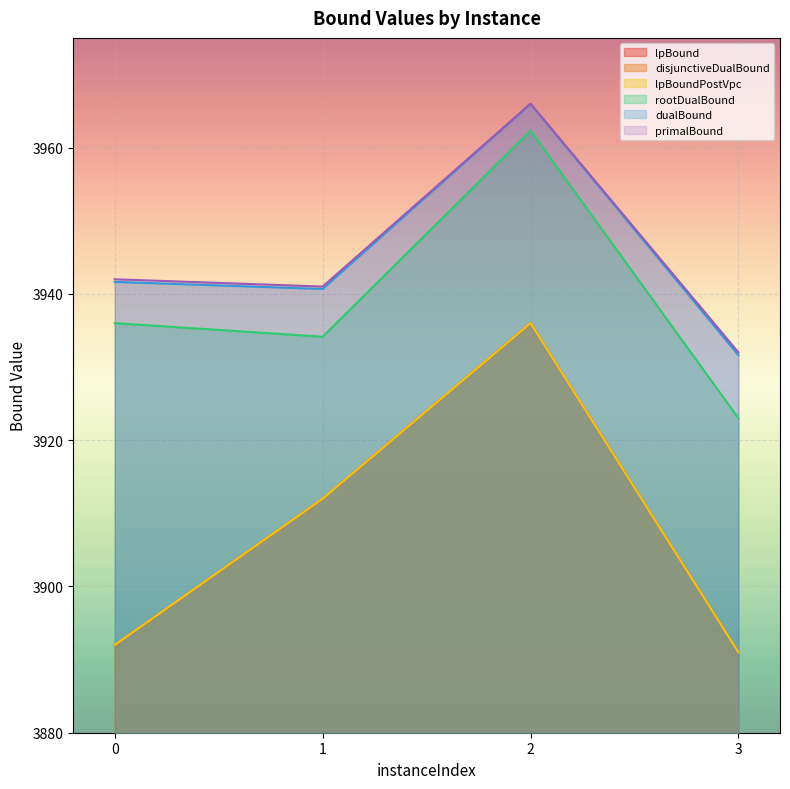

What is the total value across all series at 3?

23459.6